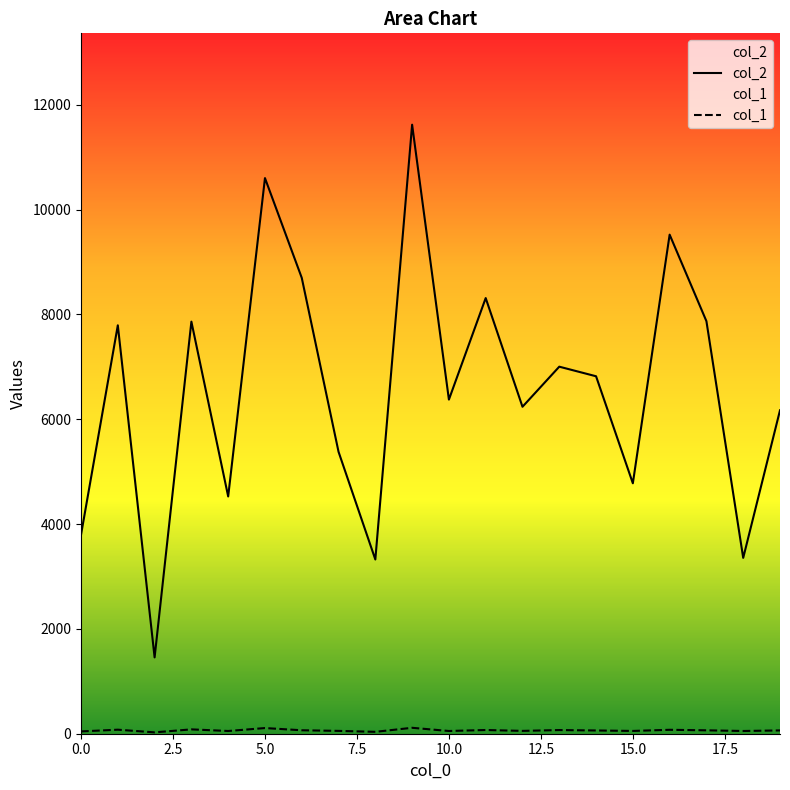

What position from the right is 19?

1